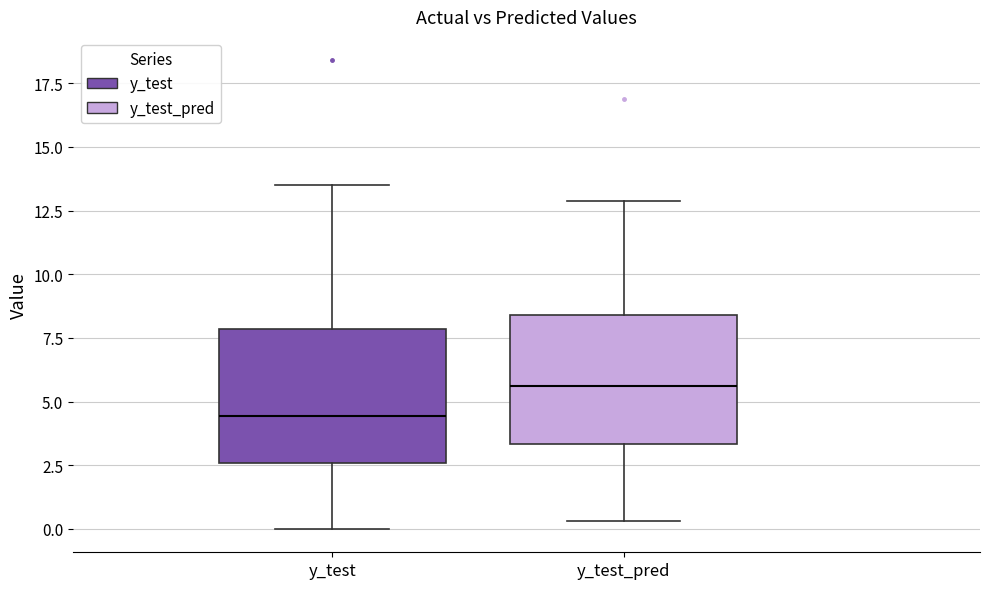

Where does the upper whisker of the box for y_test end on the y-axis? The values are not printed on the chart, so give them approximately, as read against the axis.

13.5